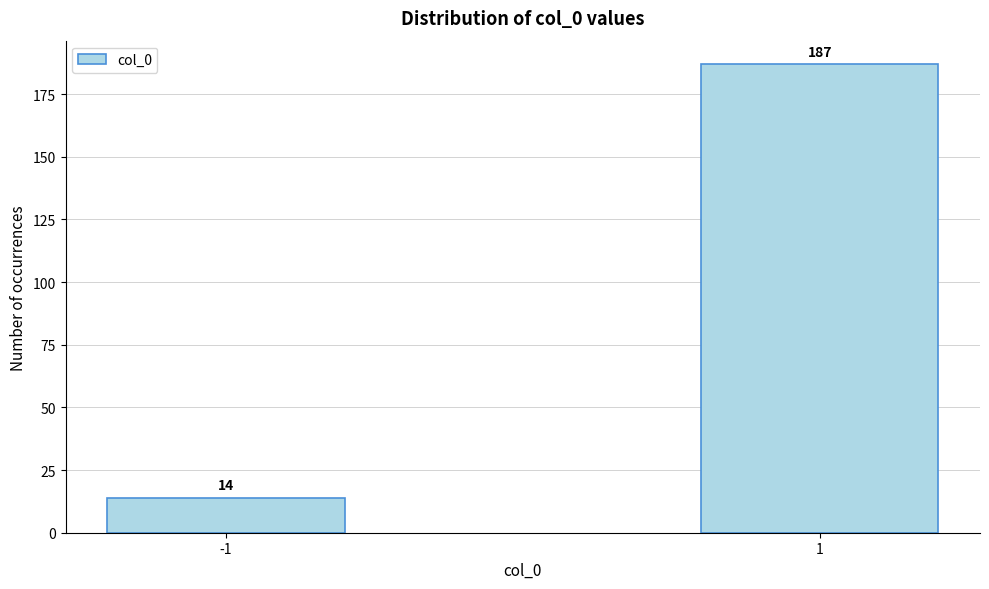

Reading left to right, transcribe all the data shown in this chart.

-1=14	1=187